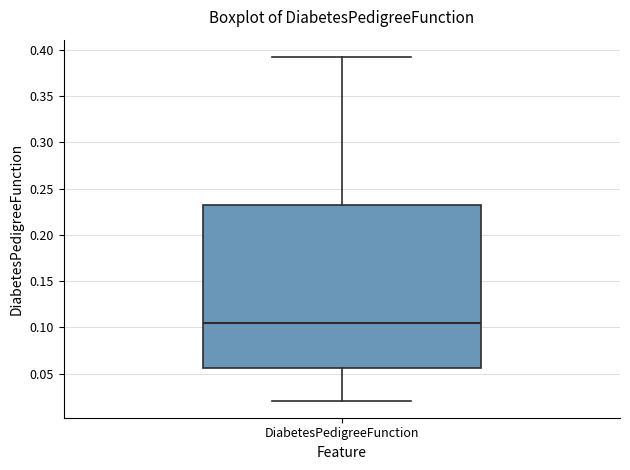

Transcribe this box plot: give where the median line is, the range the box spans, and where the two whiskers end, as read against the y-axis. The values are not printed on the chart, so give them approximately, as read against the axis.

median 0.105, box 0.055 to 0.230, whiskers 0.020 to 0.390